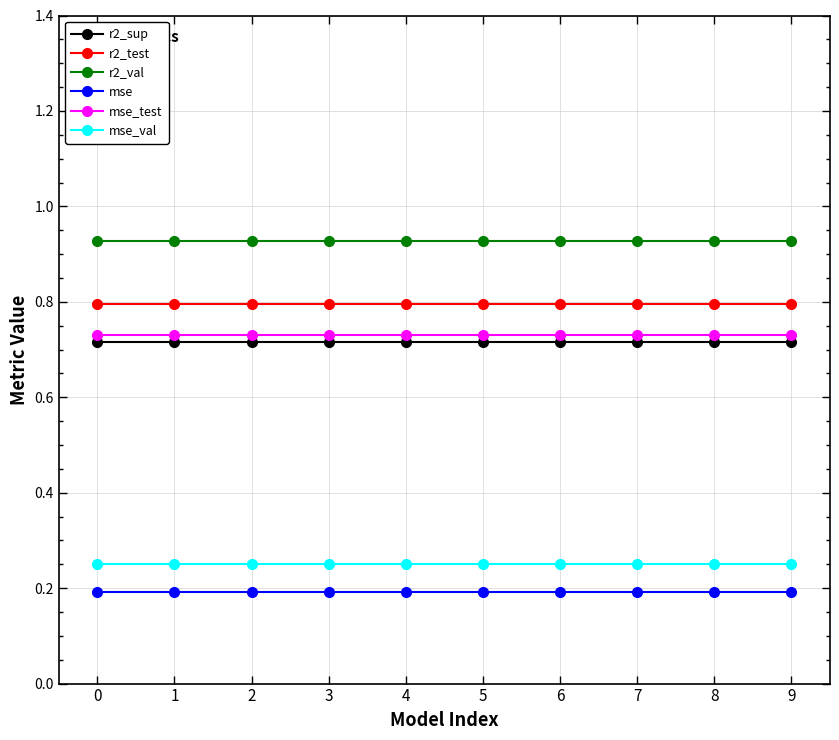

How many lines are shown in the chart?

6